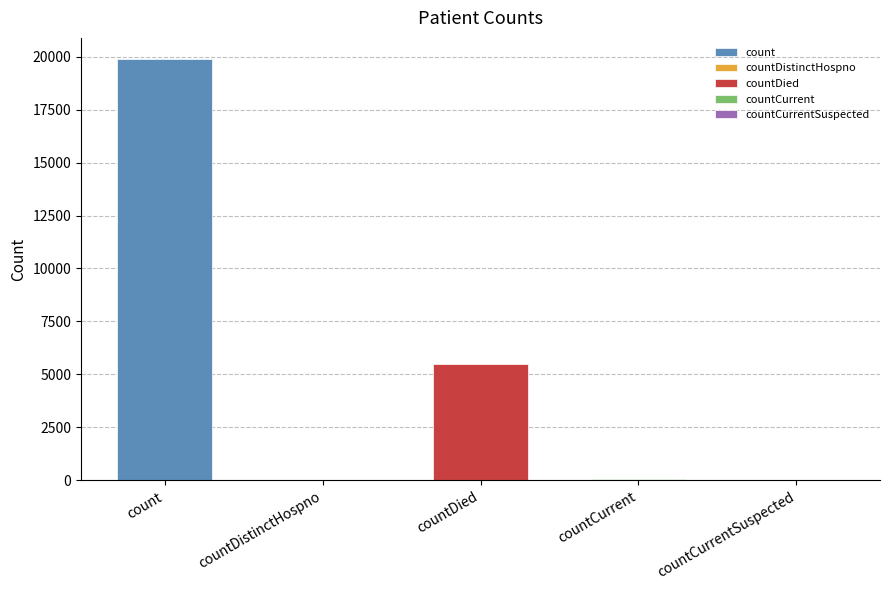

What is the change in value from countDistinctHospno to countCurrent?

+18